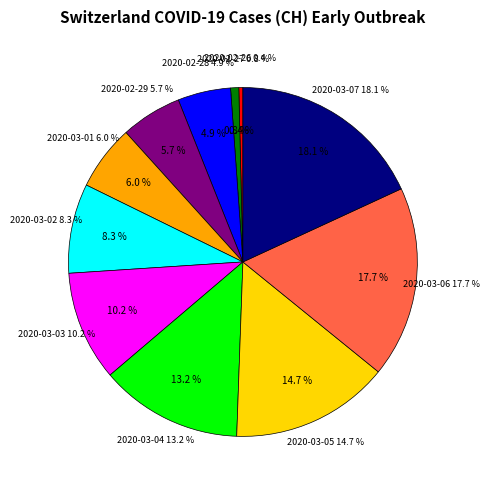

To the nearest percent, what is the difference between the 2020-03-07 and 2020-02-25 slice percentages?

18%